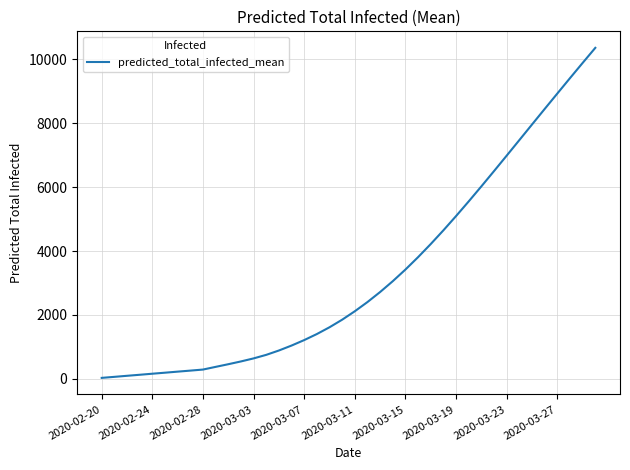

What is the maximum value shown in the chart?

10355